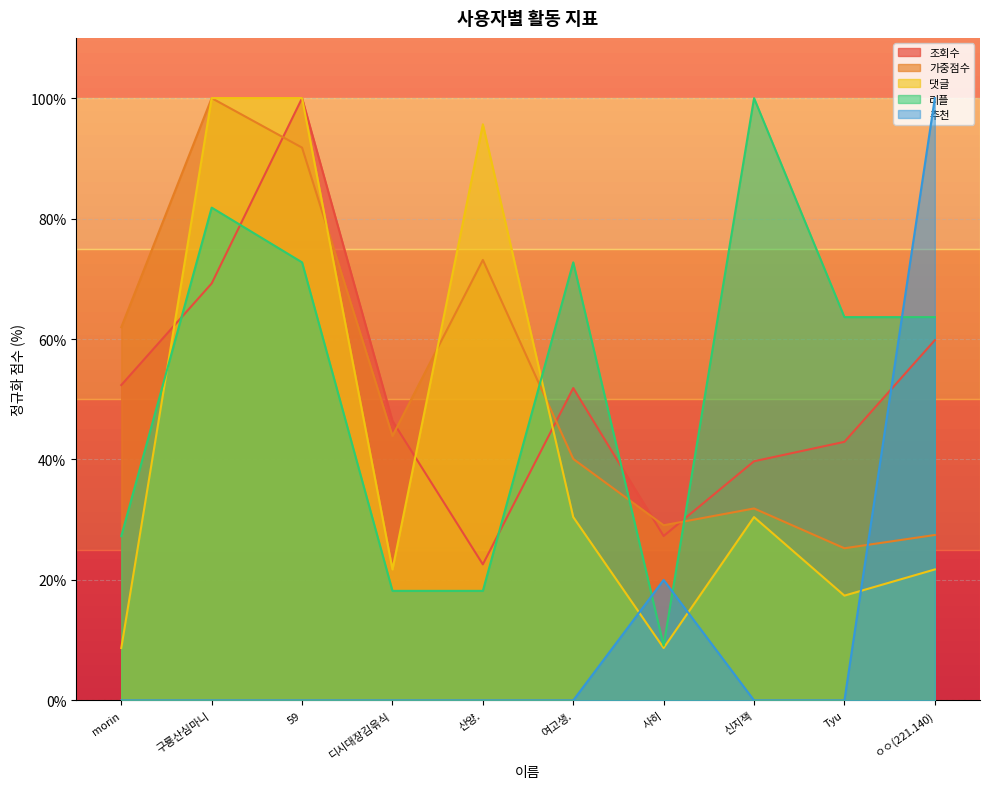

Where is 리플 nearest to the value 54?

Tyu